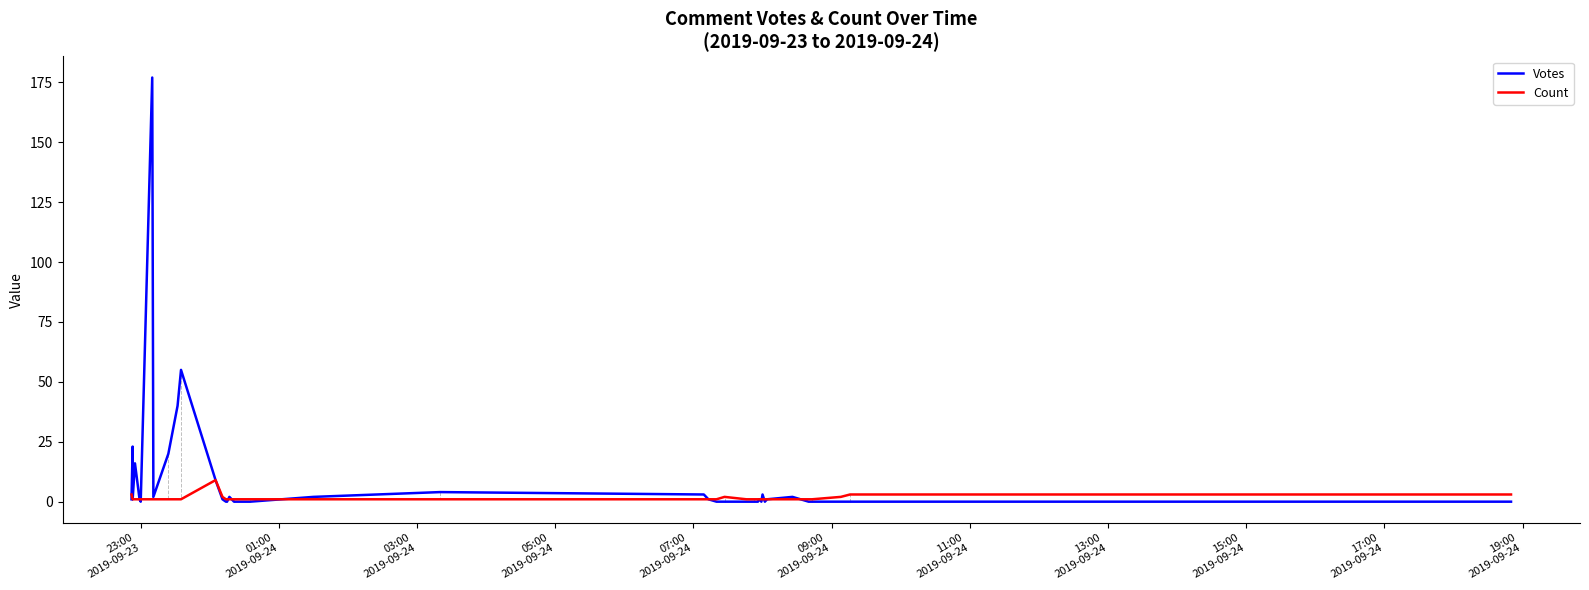

Which category has the lowest value in the Count series?

01:00
2019-09-24